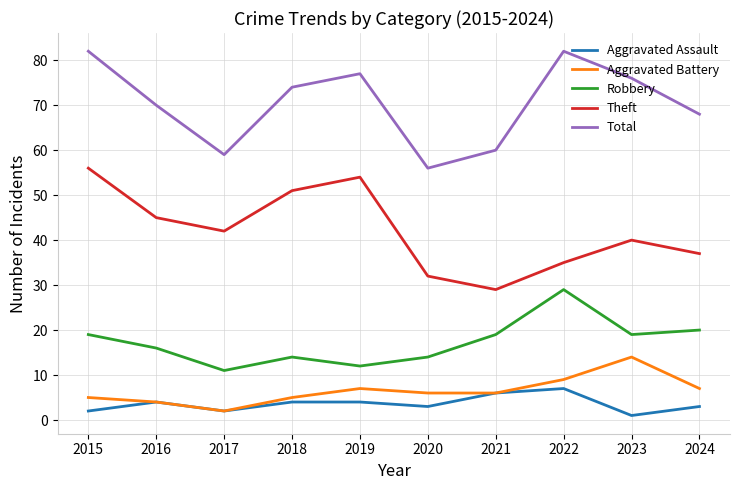

List the series in order of their peak value, lowest first.

Aggravated Assault, Aggravated Battery, Robbery, Theft, Total